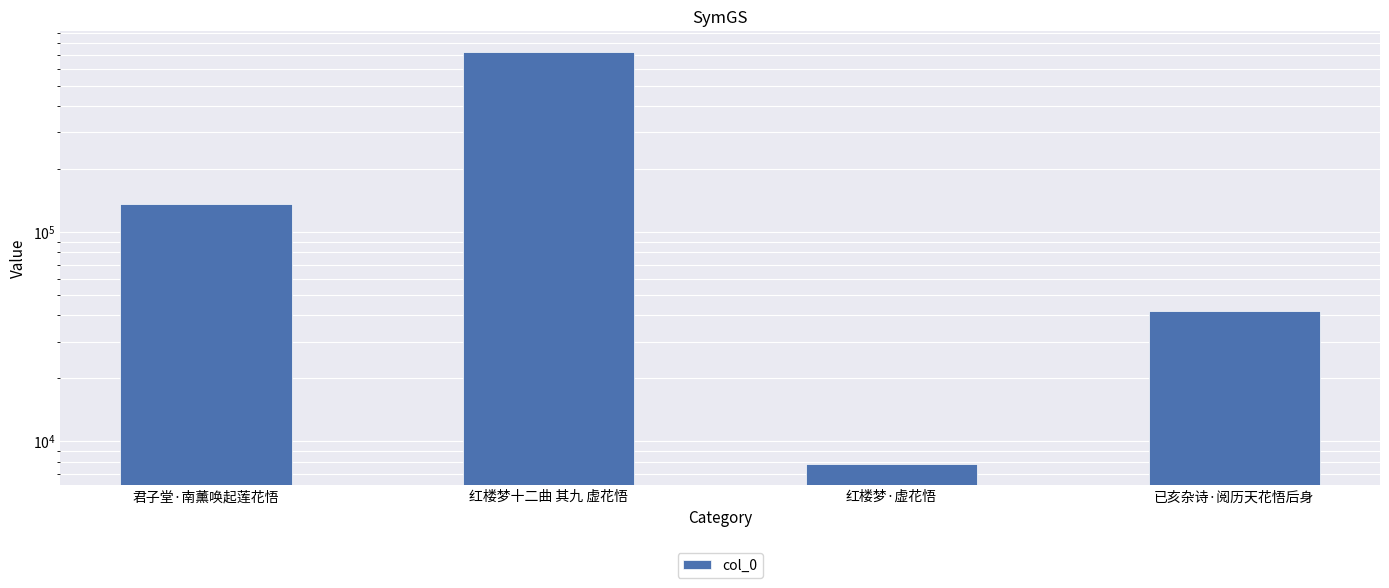

What is the ratio of the value at 已亥杂诗·阅历天花悟后身 to the value at 君子堂·南薰唤起莲花悟?

0.3